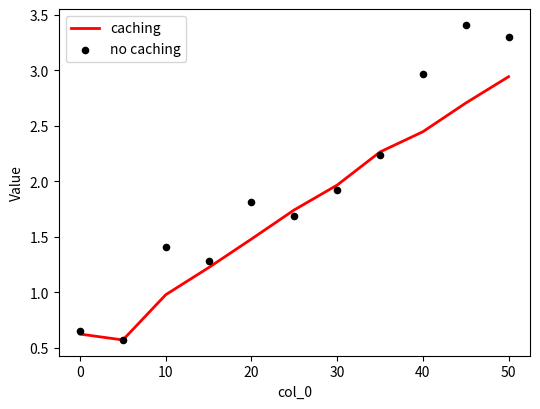

Which series reaches the maximum Y coordinate?

no caching